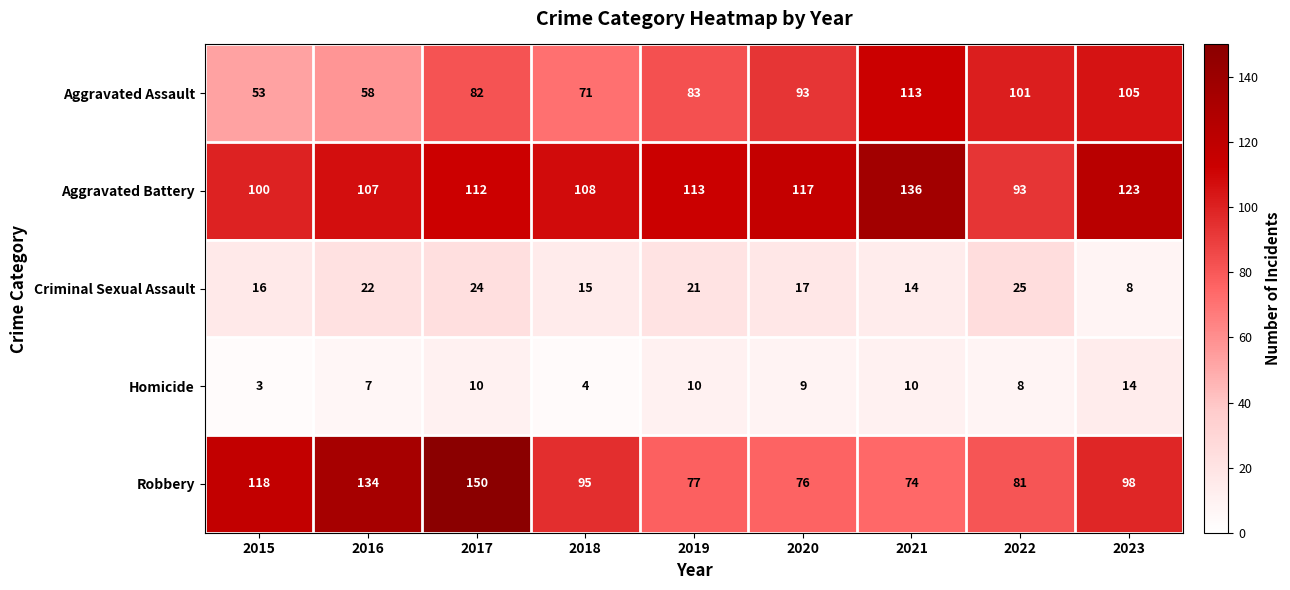

What value does the Aggravated Assault series have at 2019?

83